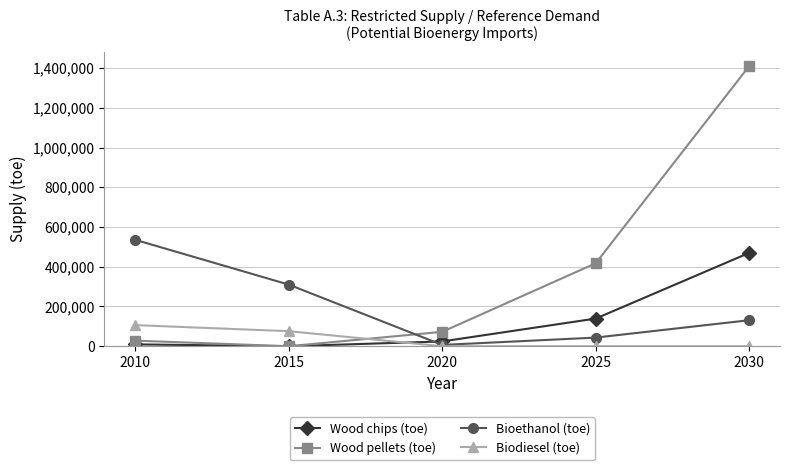

Reading right to left, list all the values displayed in this chart.

Wood chips (toe): 470124	139233	24163	0	9358
Wood pellets (toe): 1410371	417699	72490	0	28075
Bioethanol (toe): 130927	43493	6531	310101	535616
Biodiesel (toe): 0	0	0	75725	106129